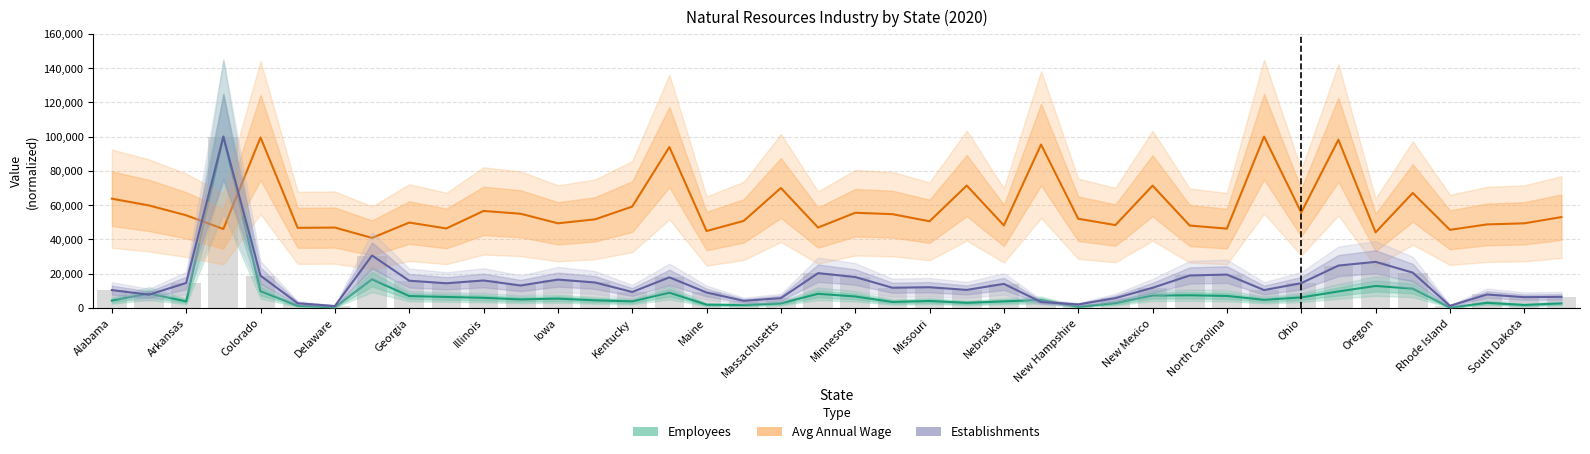

True or false: Establishments has a value of 17806.4 at North Carolina.

True